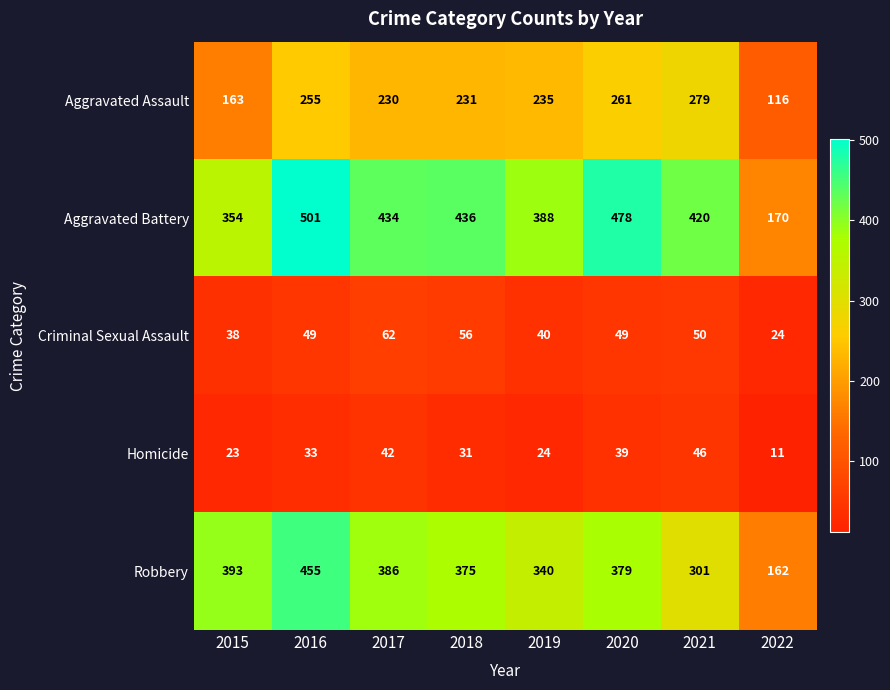

Which series has the largest total across all categories?

Aggravated Battery